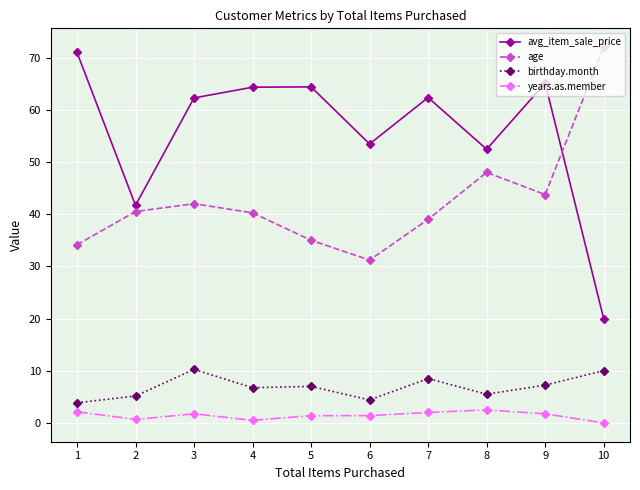

True or false: avg_item_sale_price has a value of 35.6 at 4.

False